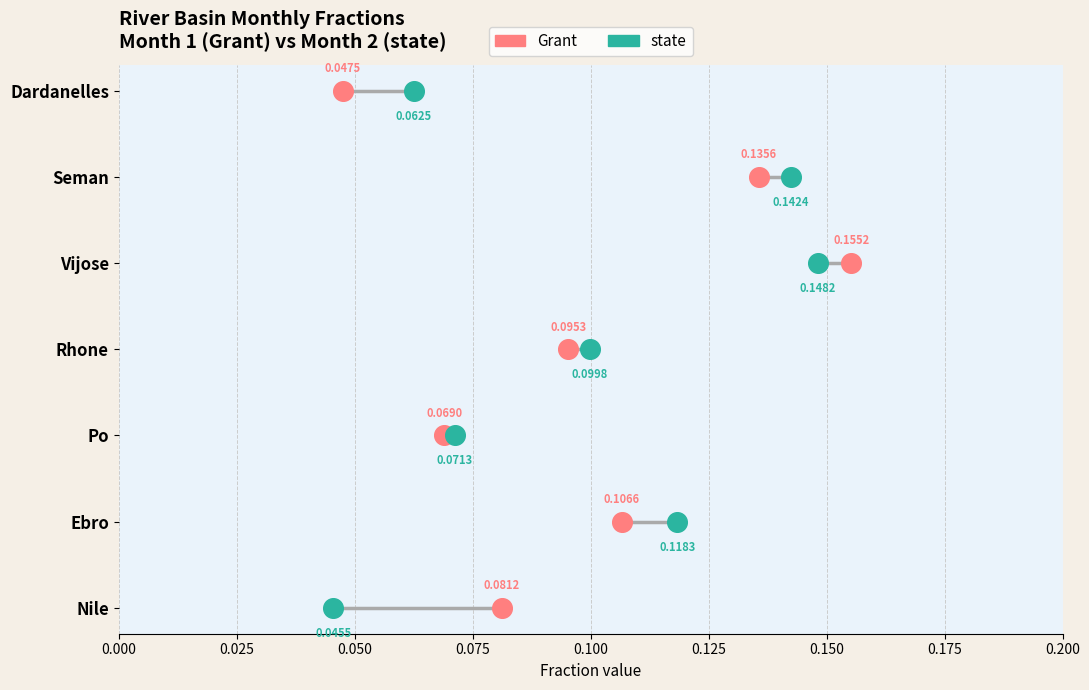

What are all the series names shown in the legend?

Grant, state